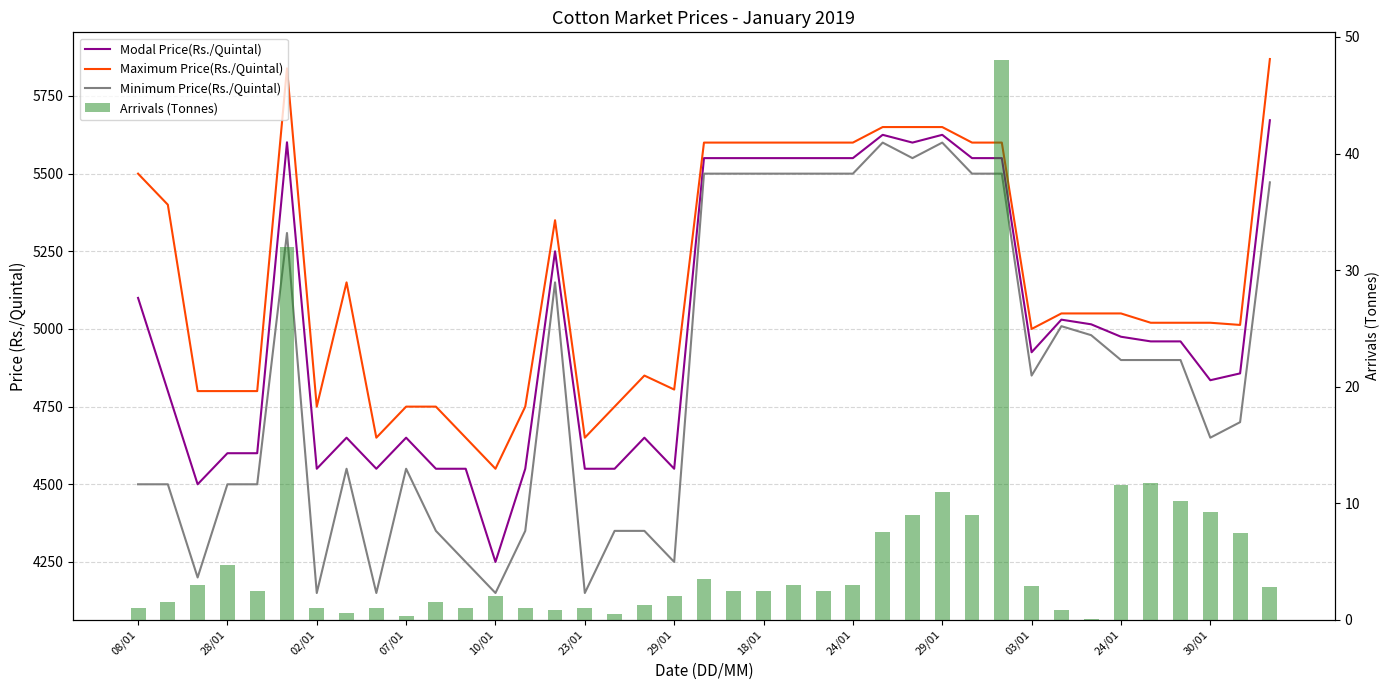

Are the bars grouped side by side (vs. stacked)?

Yes